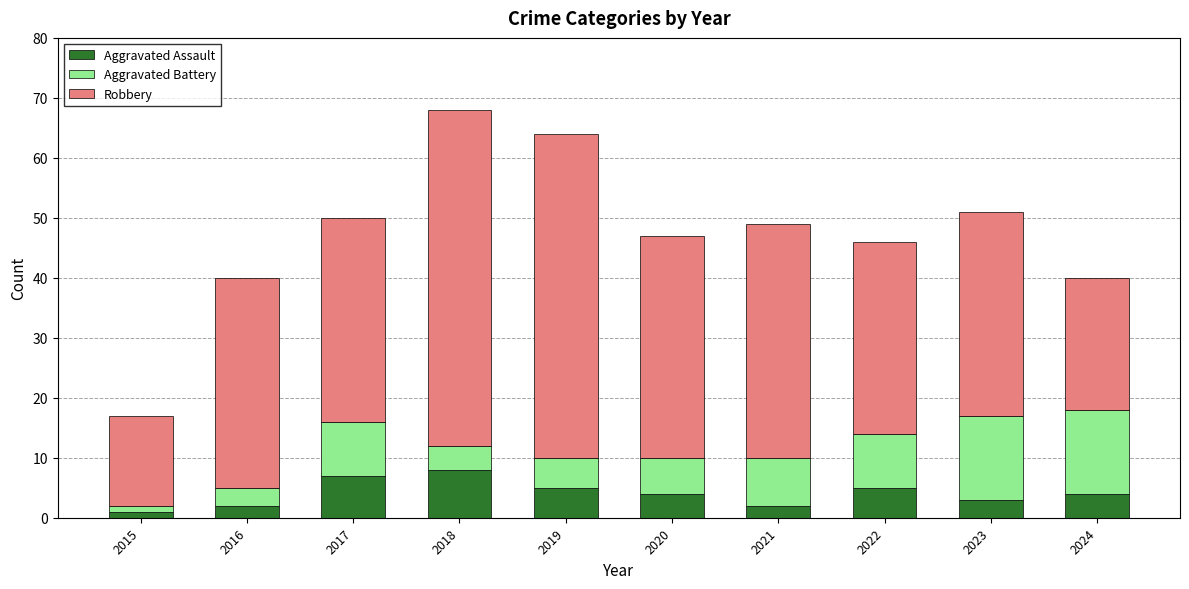

What is the total value across all series at 2021?

49